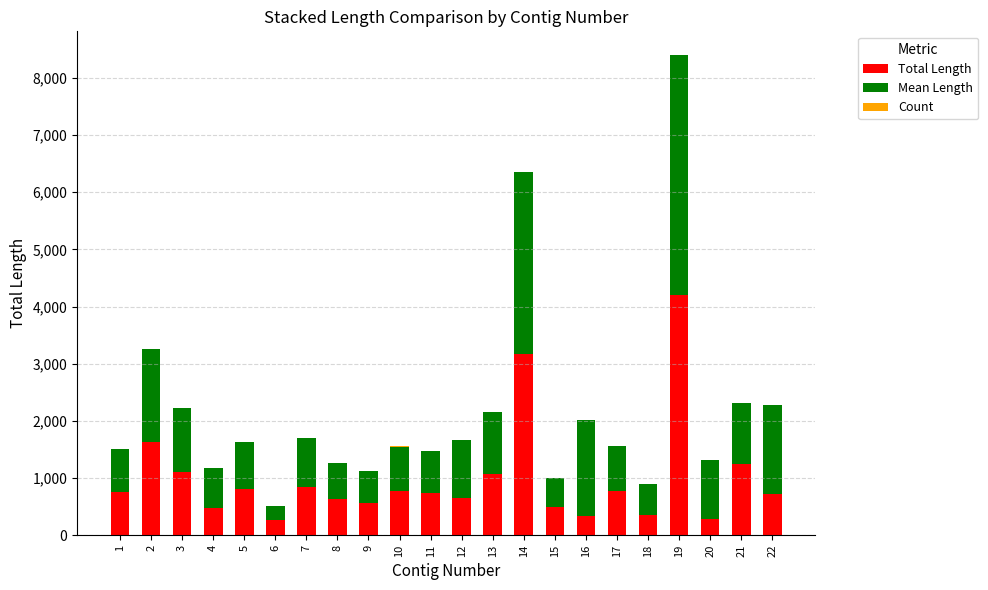

The value of Total Length at 6 is 258. True or false?

True